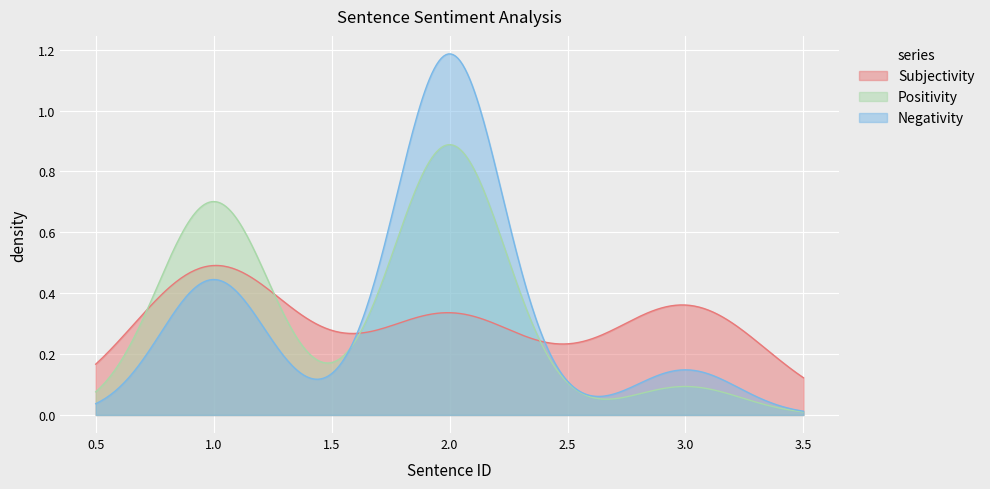

How many lines are shown in the chart?

3